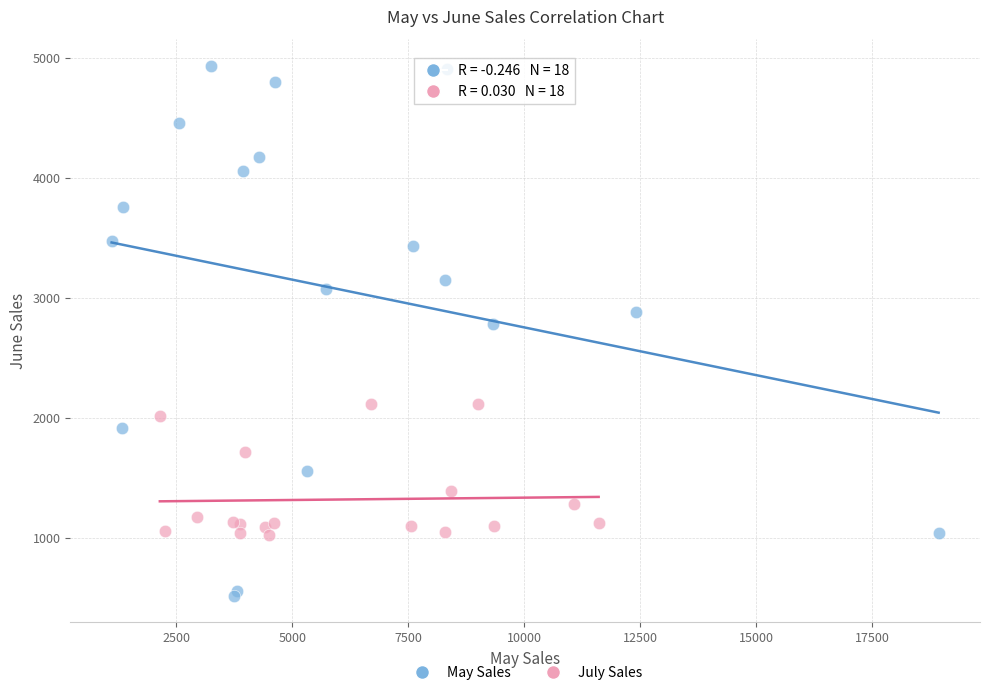

Which series has the widest spread of Y values?

May Sales